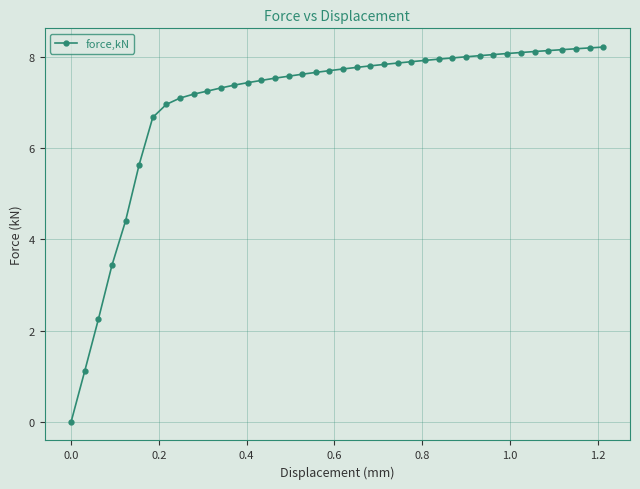

What is the value of the 3rd point from the left?

2.2